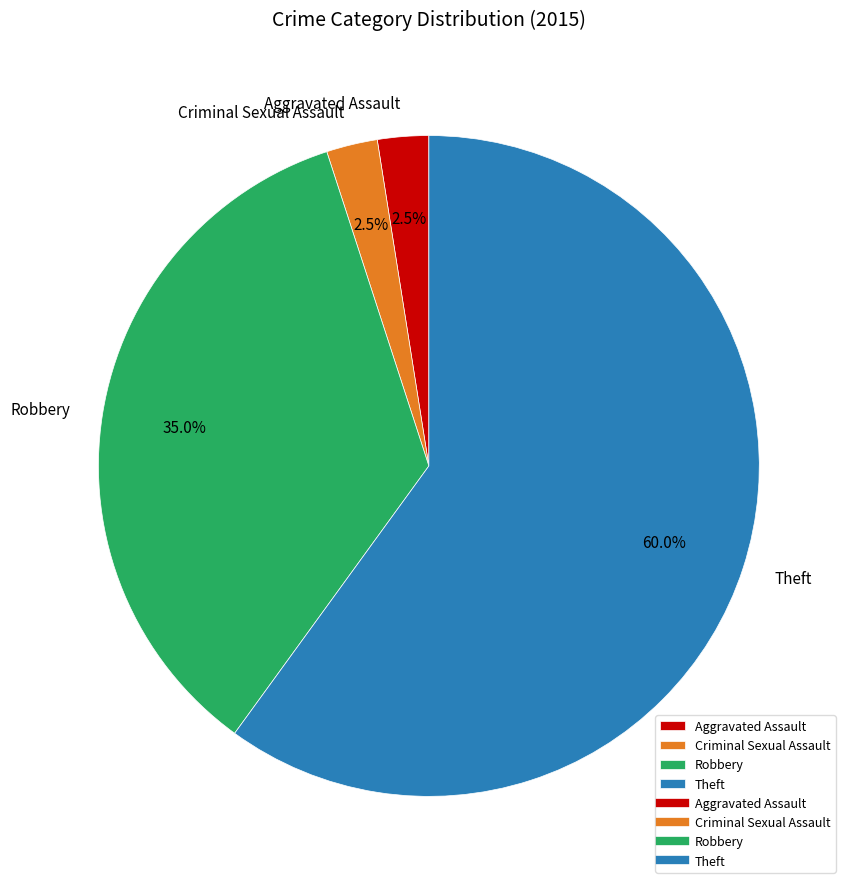

How many segments does this pie chart have?

4